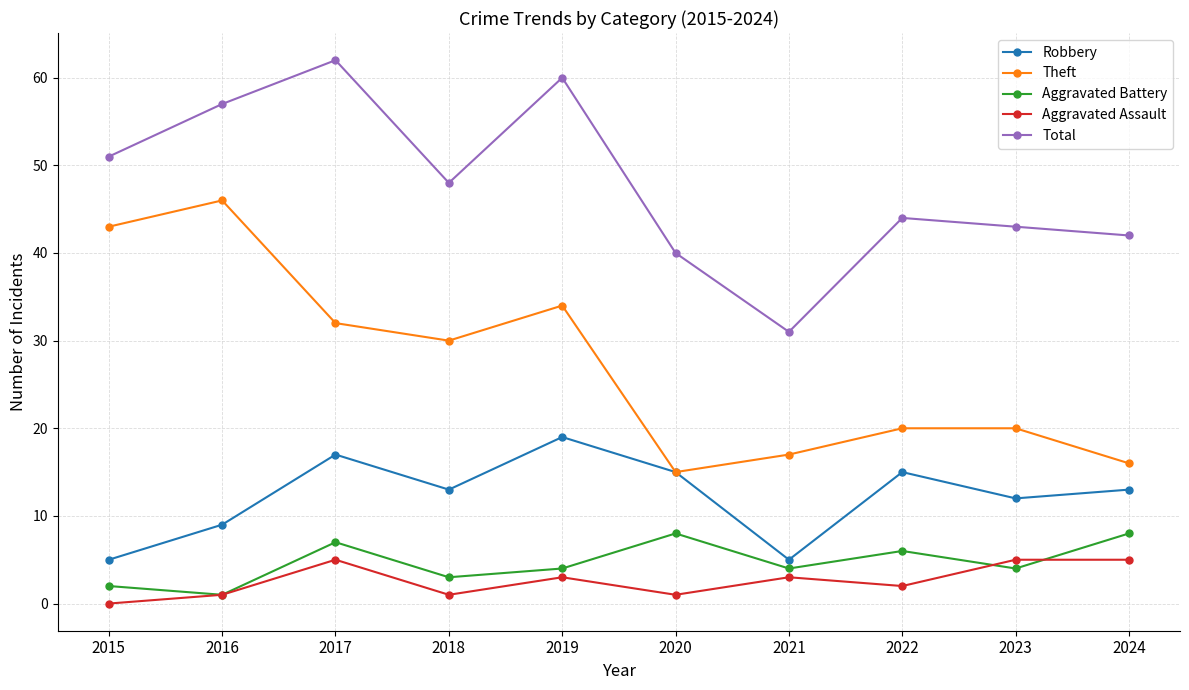

At which label is Aggravated Assault closest to 2?

2022